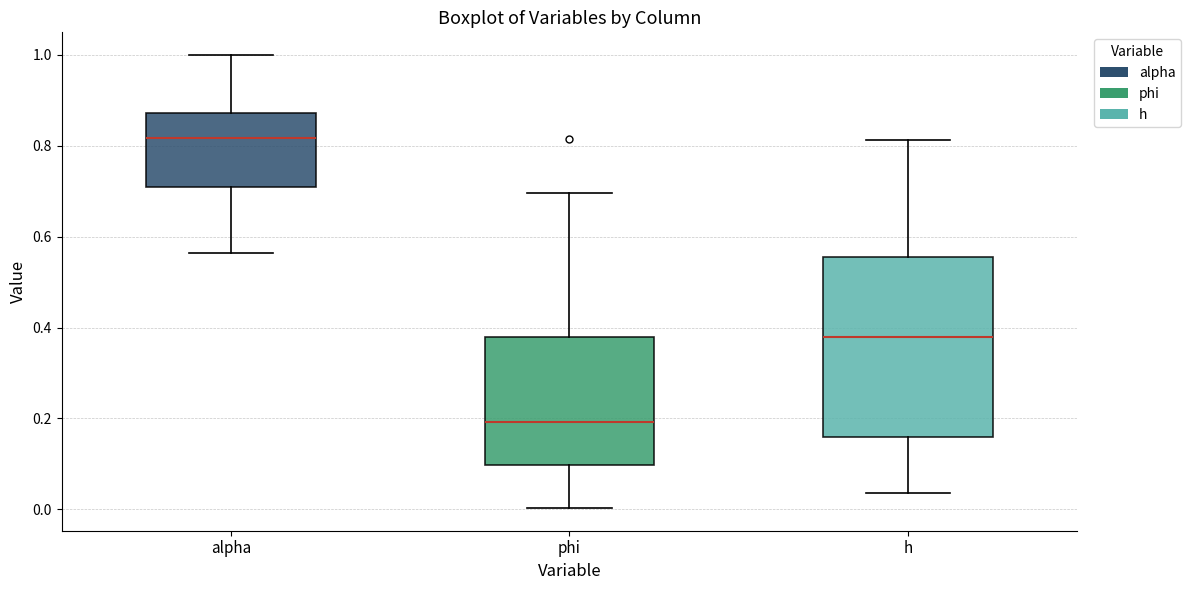

Which box has the highest median line?

alpha